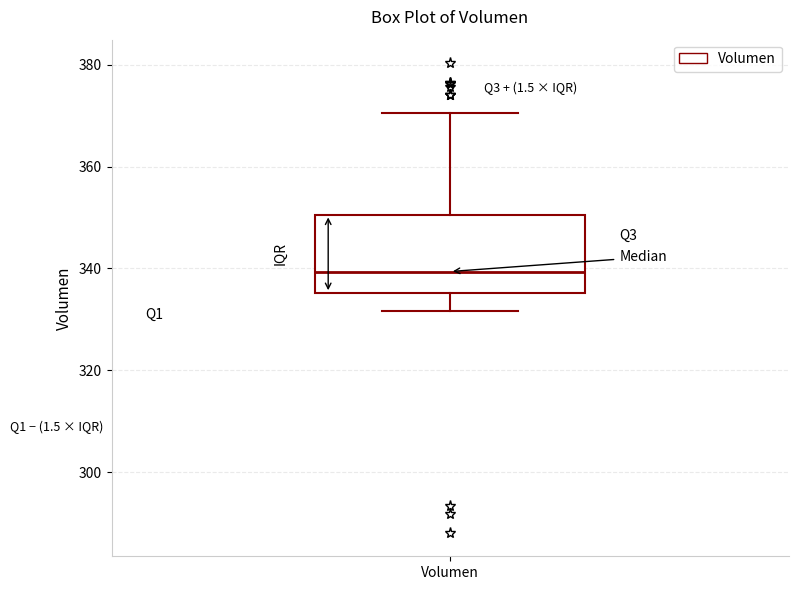

Read this box plot against the y-axis: the position of the median line, the range covered by the box, and the ends of both whiskers. The values are not printed on the chart, so give them approximately, as read against the axis.

median 340, box 336 to 350, whiskers 332 to 370